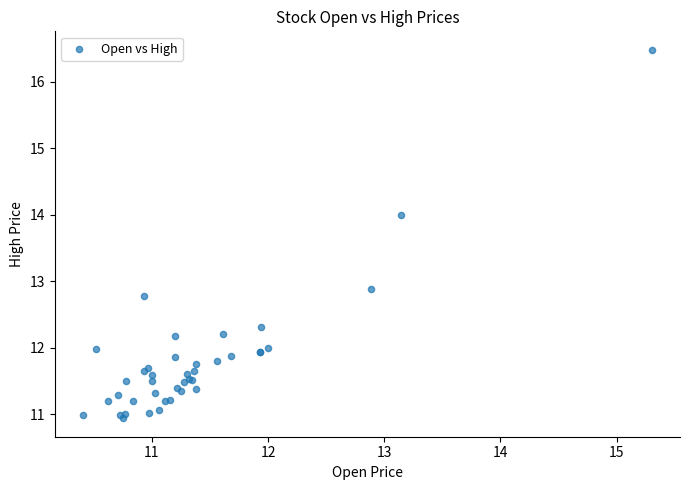

What Y value in the scatter plot is closest to 13?

12.9